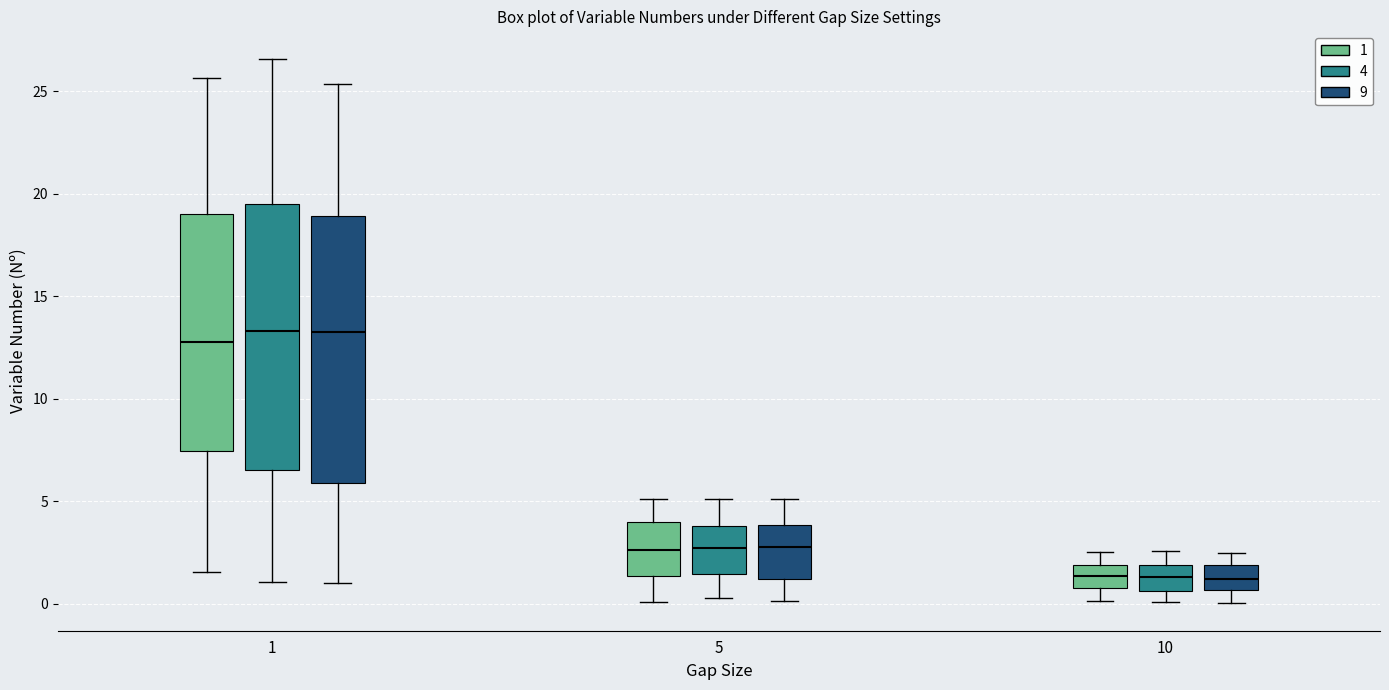

Where does the lower whisker of the box for 1 (4) end on the y-axis? The values are not printed on the chart, so give them approximately, as read against the axis.

1.0